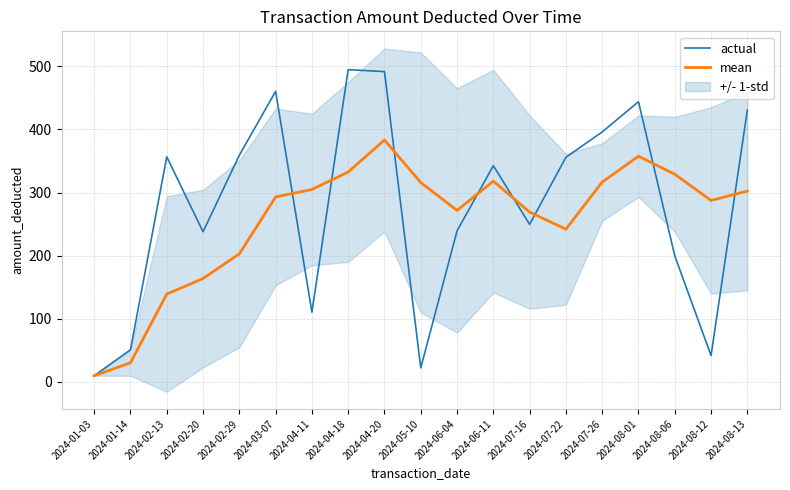

What is the value of the mean point at the 14th from the left?

241.8